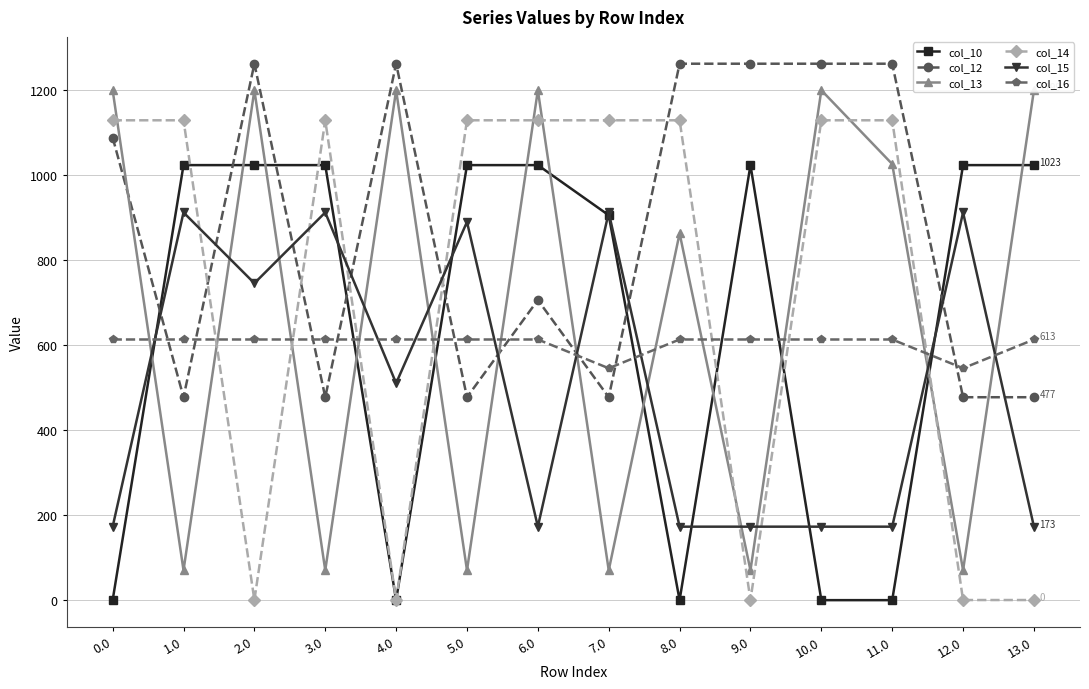

Where is the first local minimum for col_13?

1.0